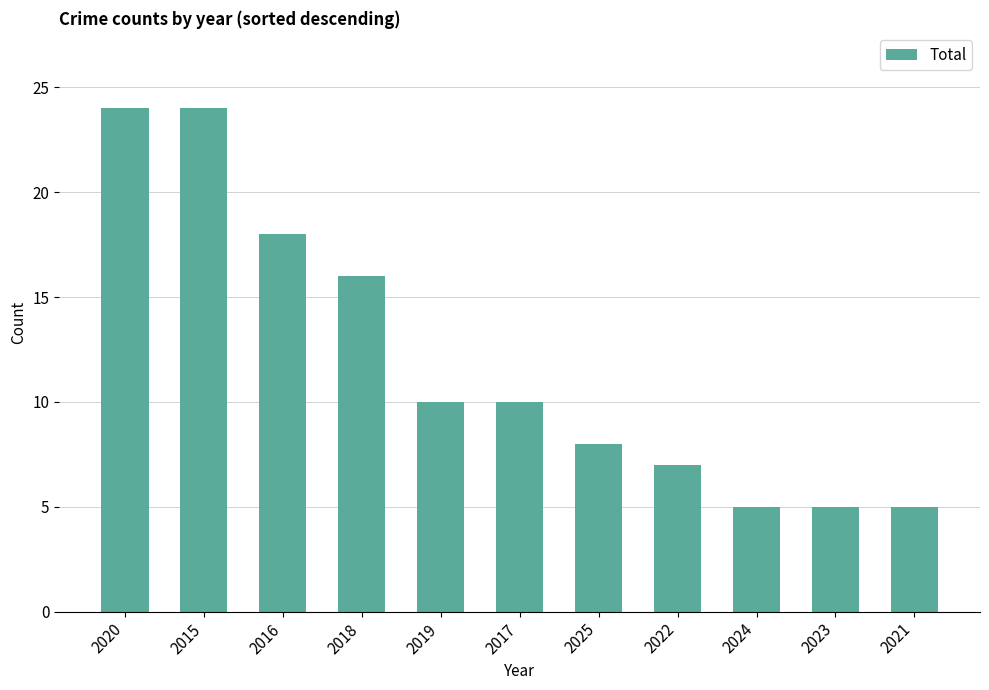

What is the maximum value shown in the chart?

24